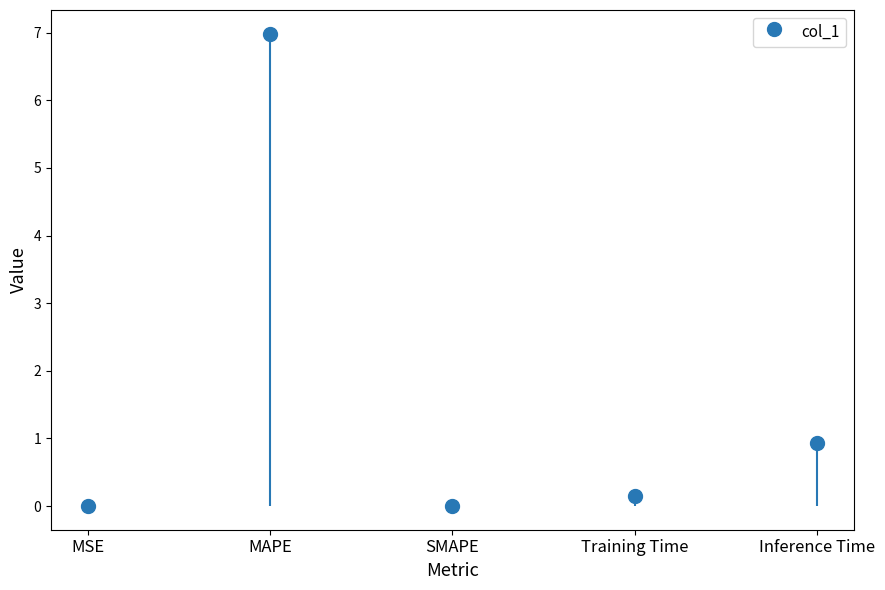

Which has a higher value, Inference Time or Training Time?

Inference Time